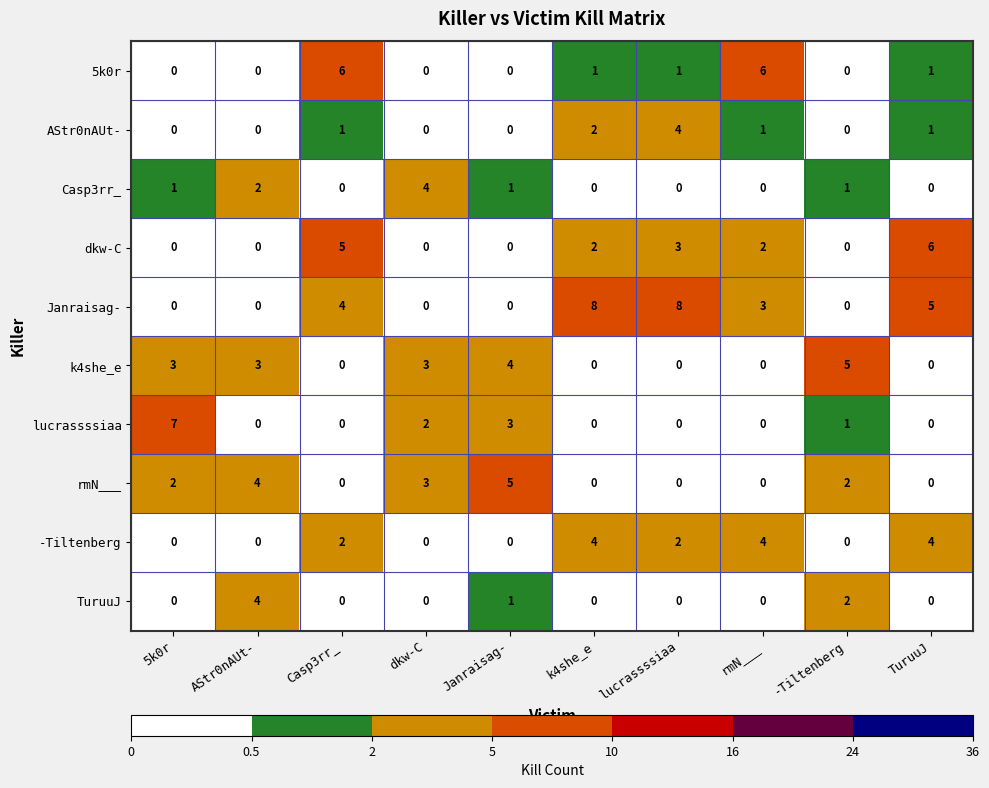

Count the dkw-C values in the range 0 to 3.

8